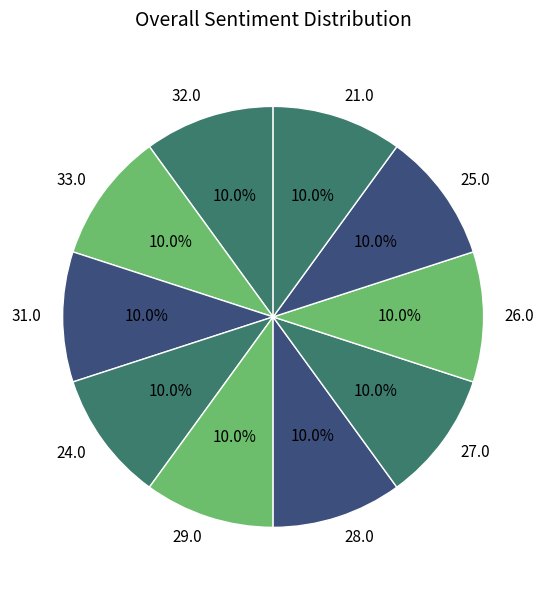

To the nearest percent, what portion does 24.0 represent?

10%